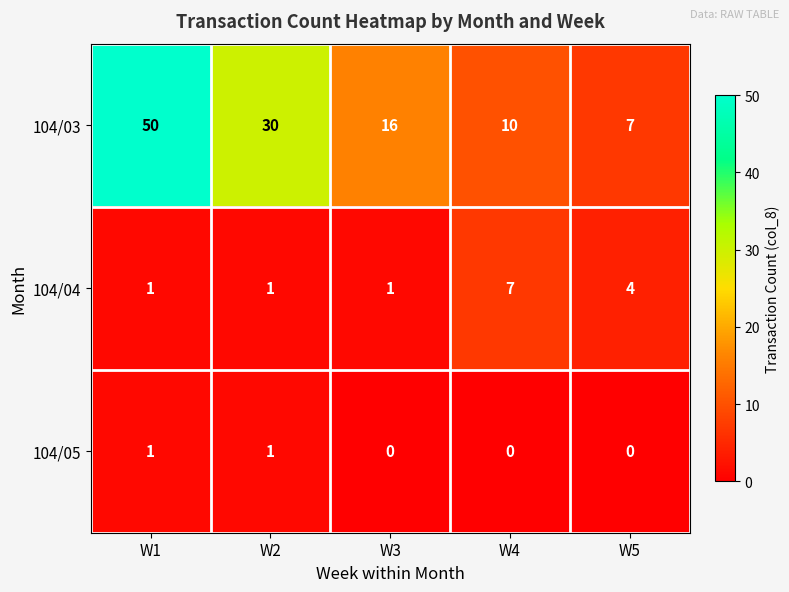

What is the difference between the second highest and second lowest values in the 104/04 series?

3